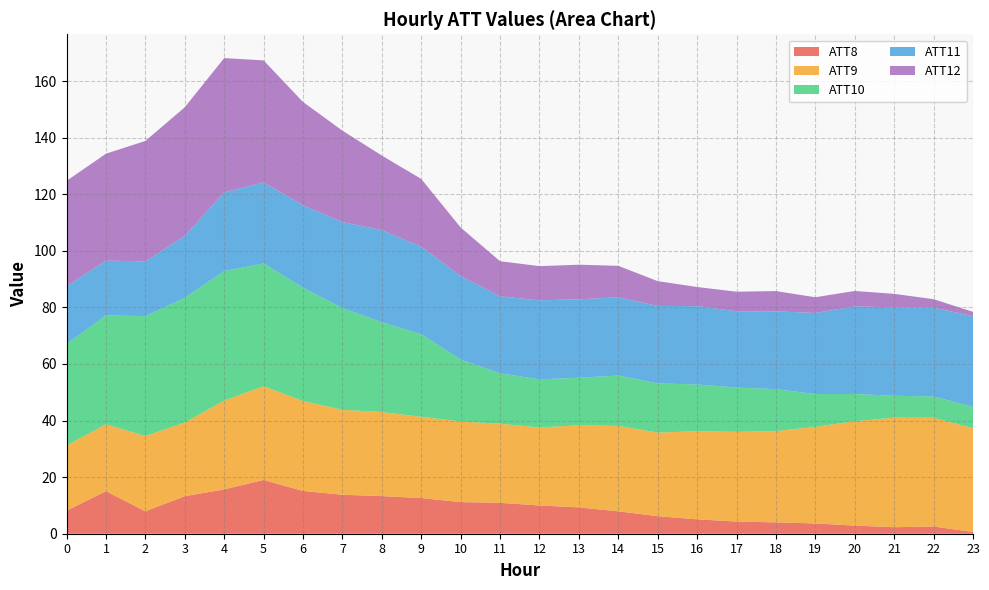

What is the total value across all series at 8?

133.7